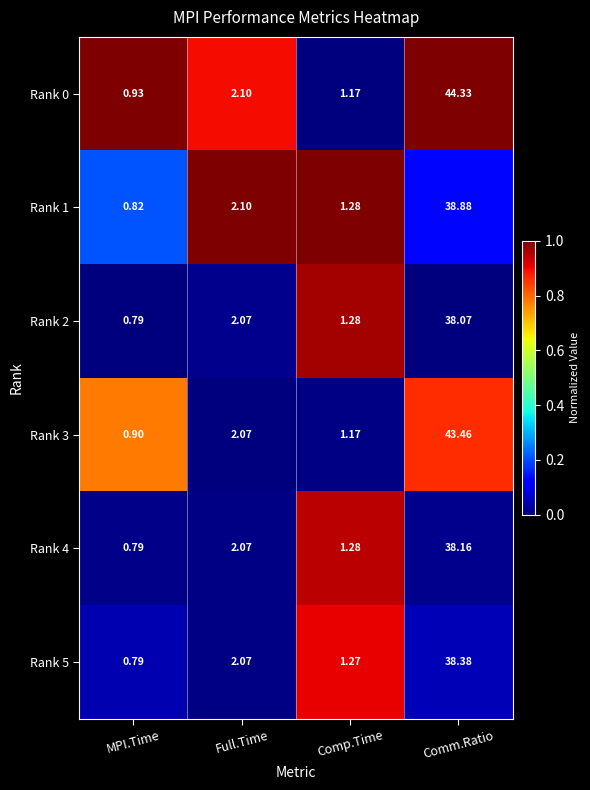

What is the total value across all series at Comm.Ratio?

241.3